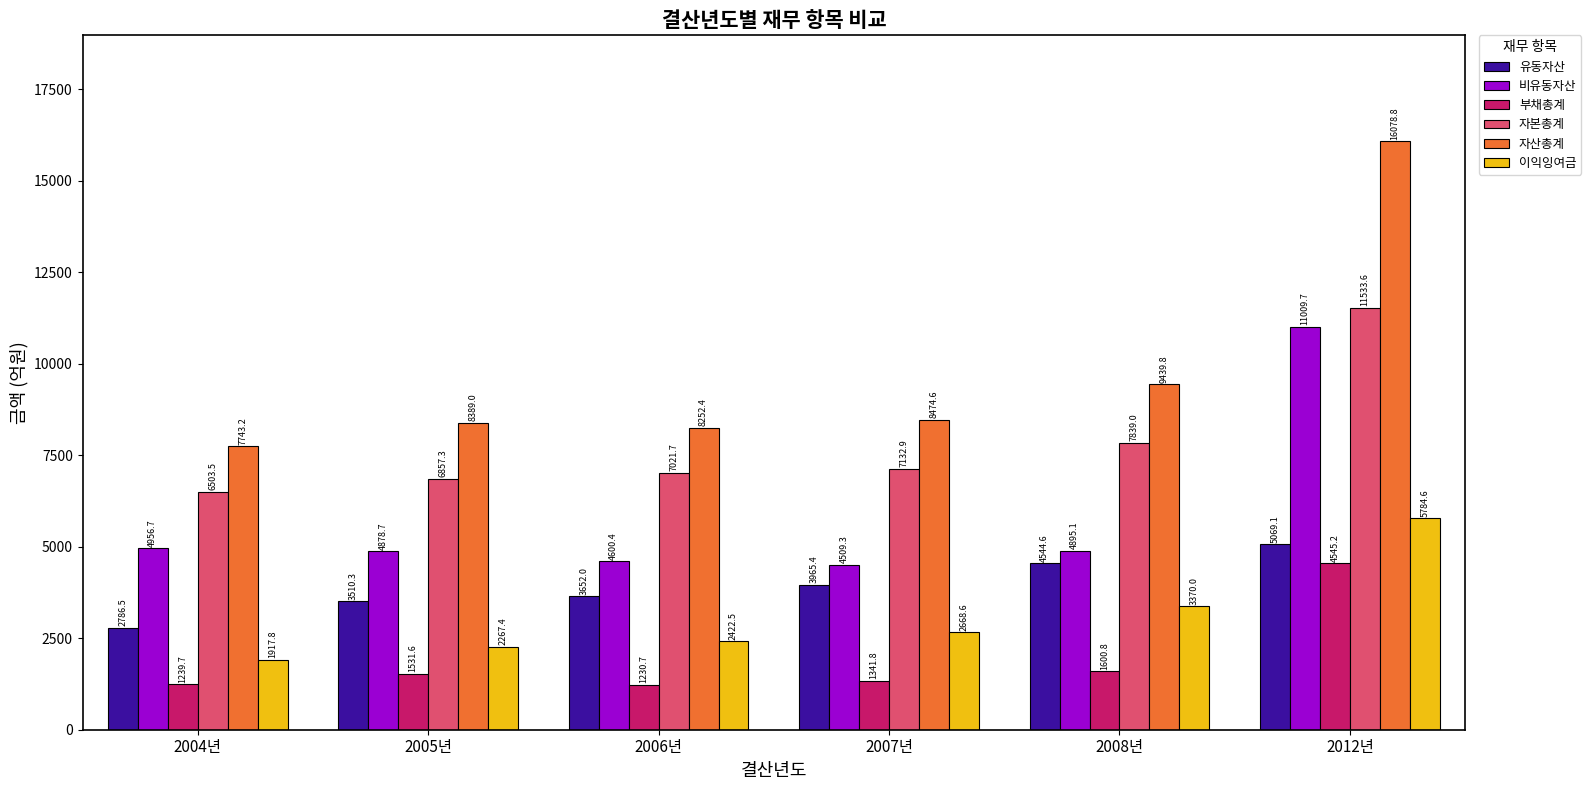

What is the label of the 2nd bar from the left?

2005년